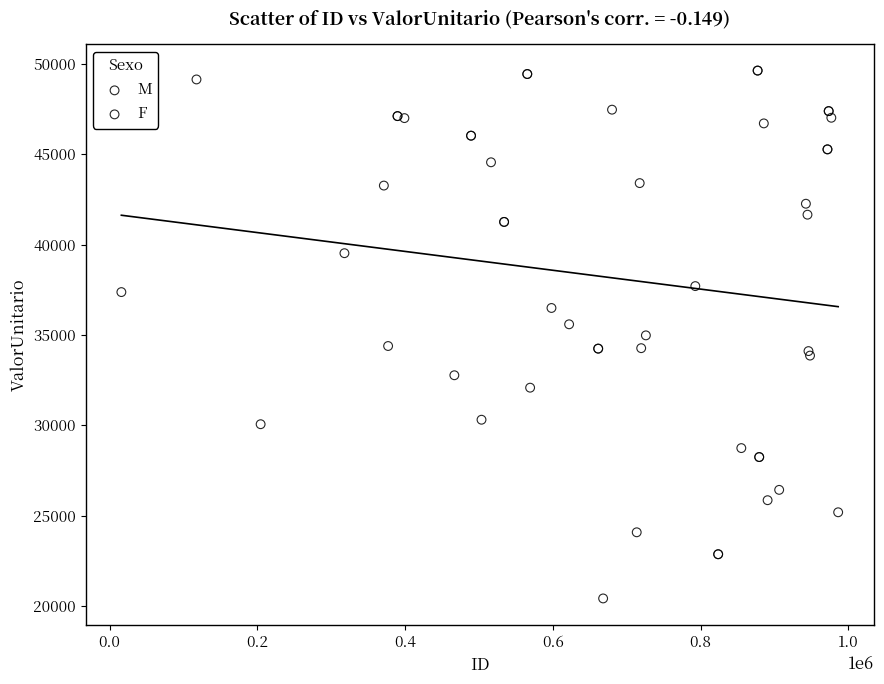

Which series reaches the minimum Y coordinate?

M